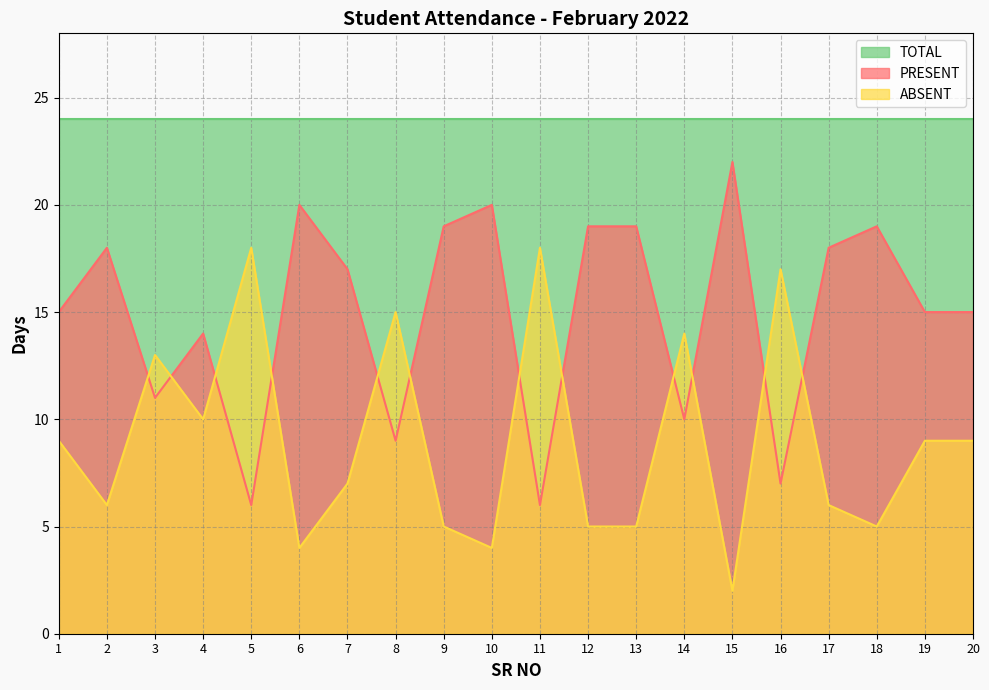

What is the highest value of the ABSENT series?

18